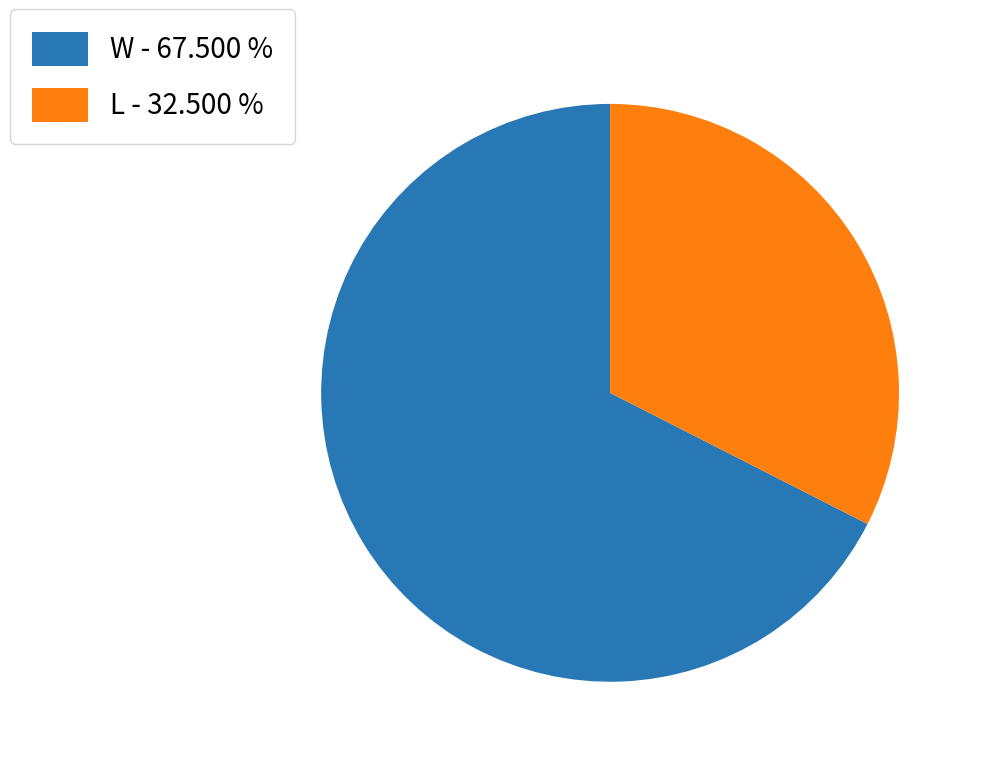

True or false: W accounts for 68% of the total.

True